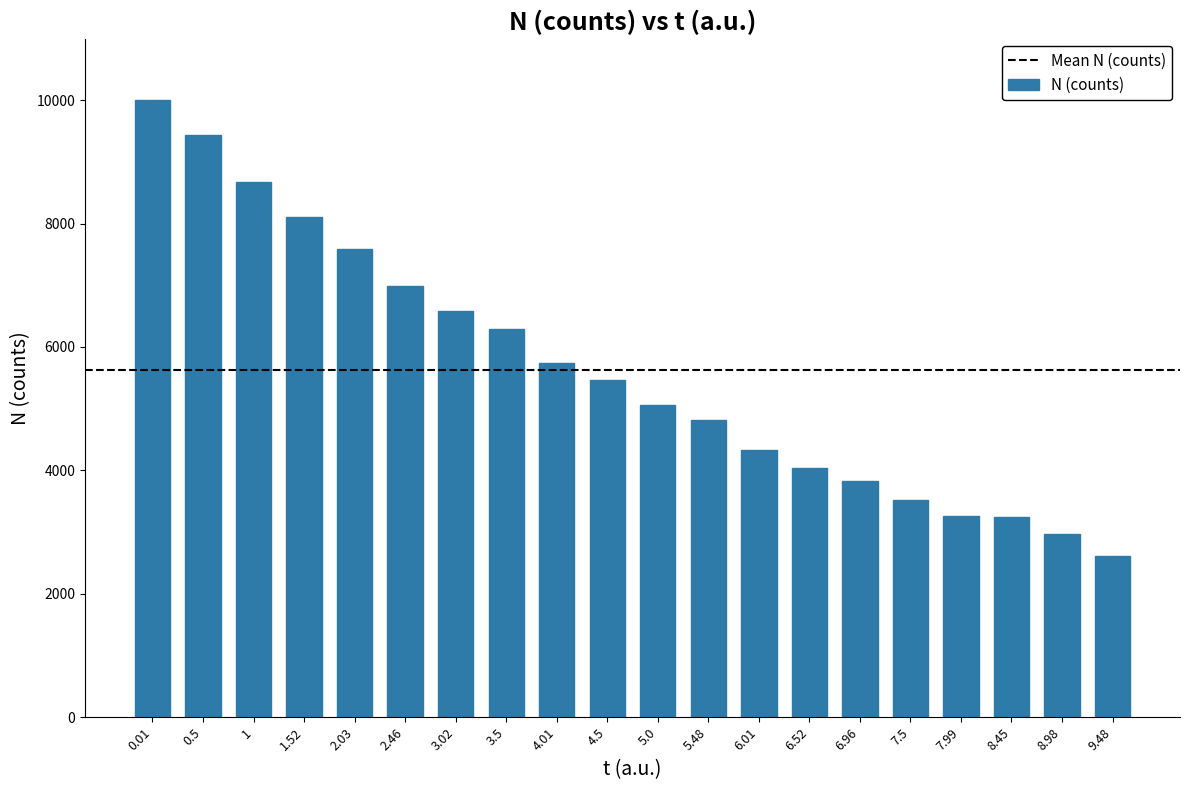

What position from the right is 4.5?

11